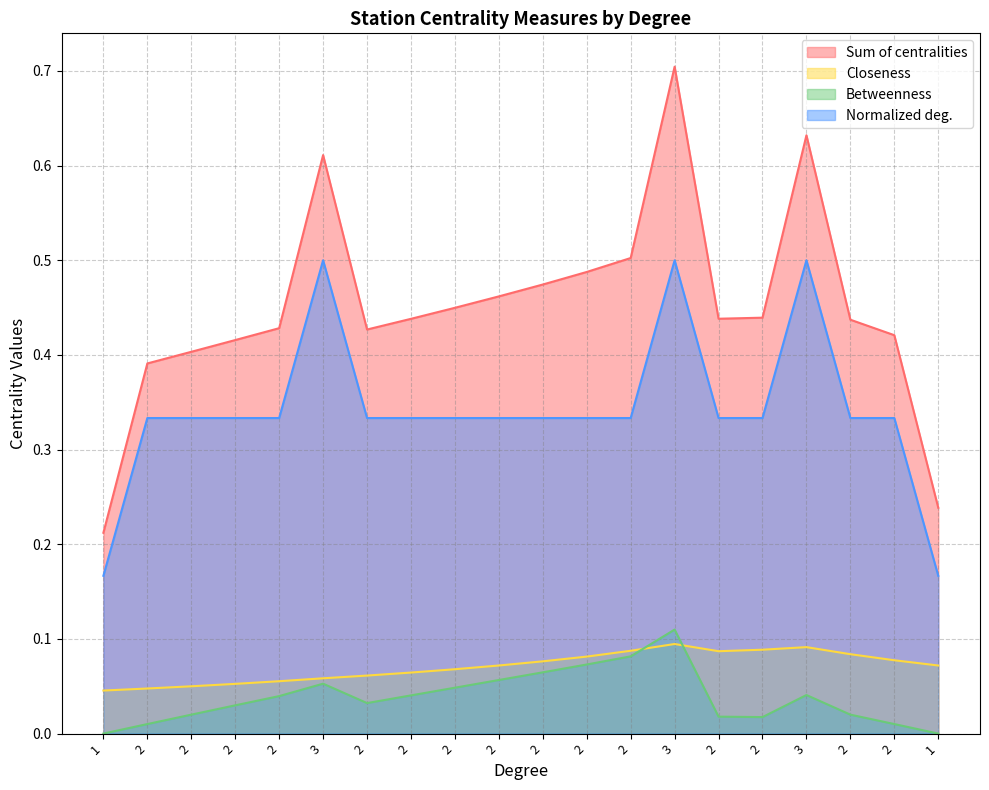

How many data points in Betweenness are above 0?

18